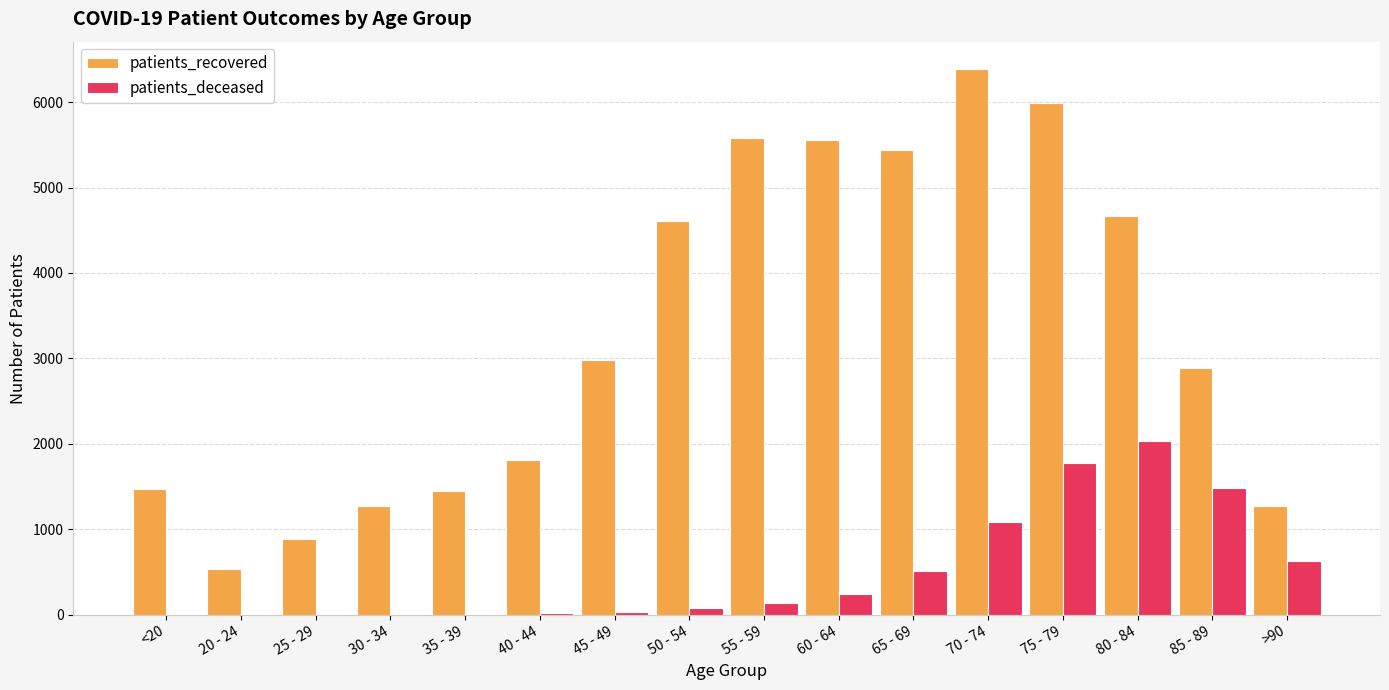

What is the maximum value for patients_recovered?

6388